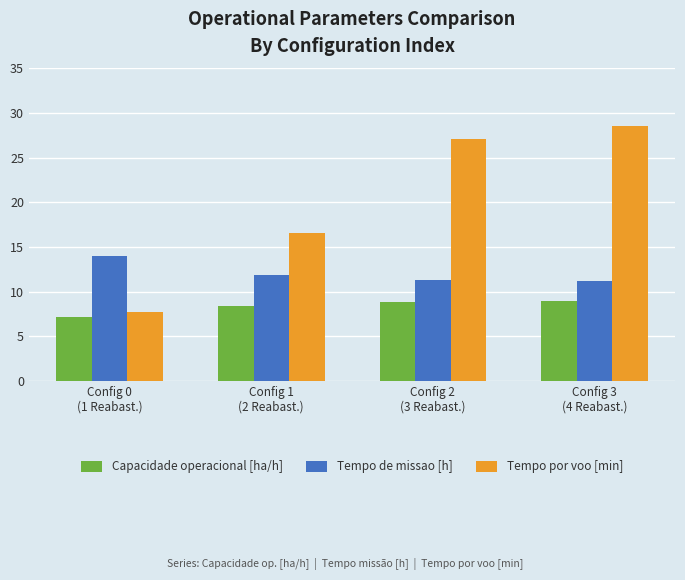

Which series has the largest total across all categories?

Tempo por voo [min]